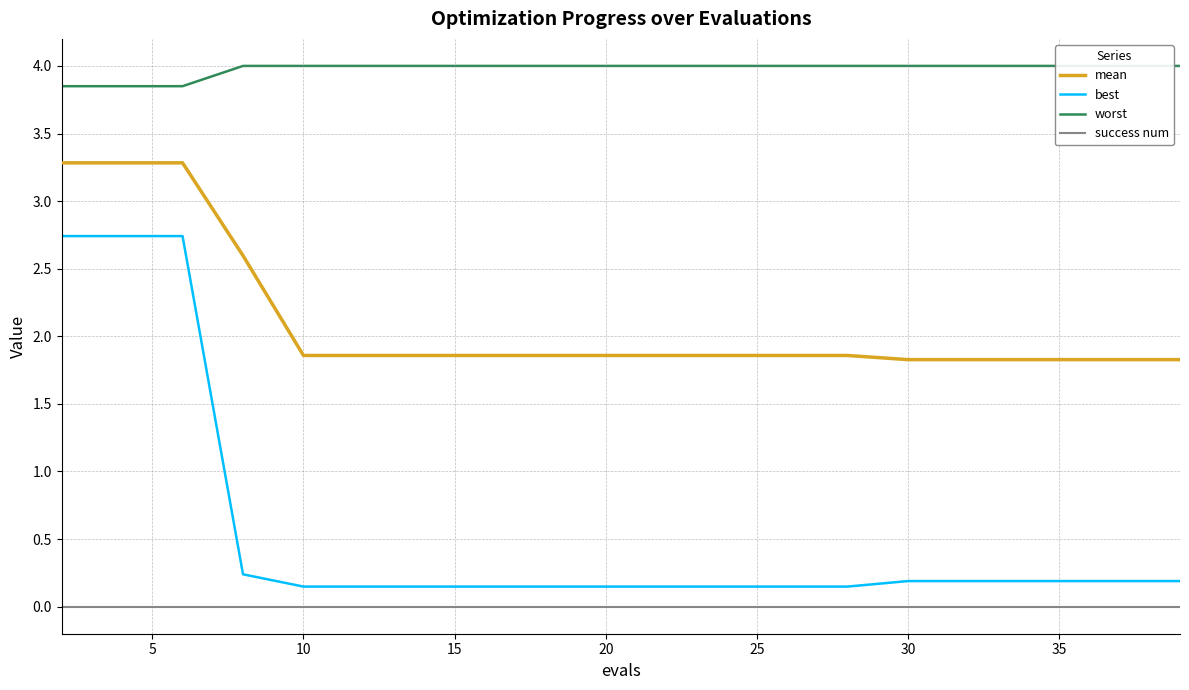

The mean series shows 2.6 at 20. True or false?

False